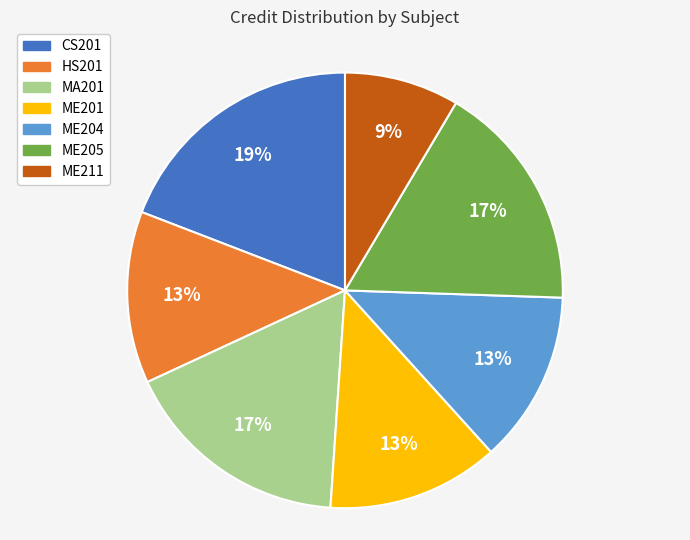

Which has a higher value, ME205 or ME204?

ME205